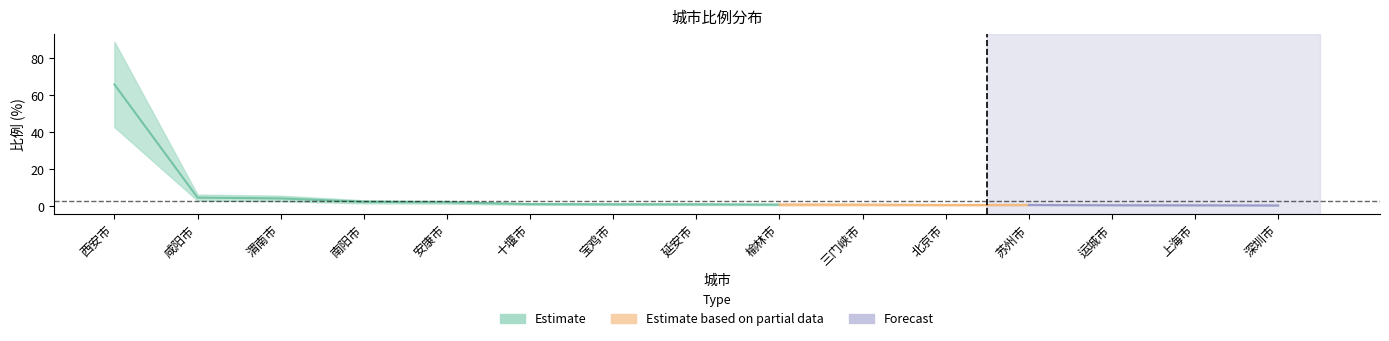

Rank the categories by value from highest to lowest.

西安市, 咸阳市, 渭南市, 南阳市, 安康市, 十堰市, 宝鸡市, 延安市, 榆林市, 三门峡市, 北京市, 苏州市, 运城市, 上海市, 深圳市